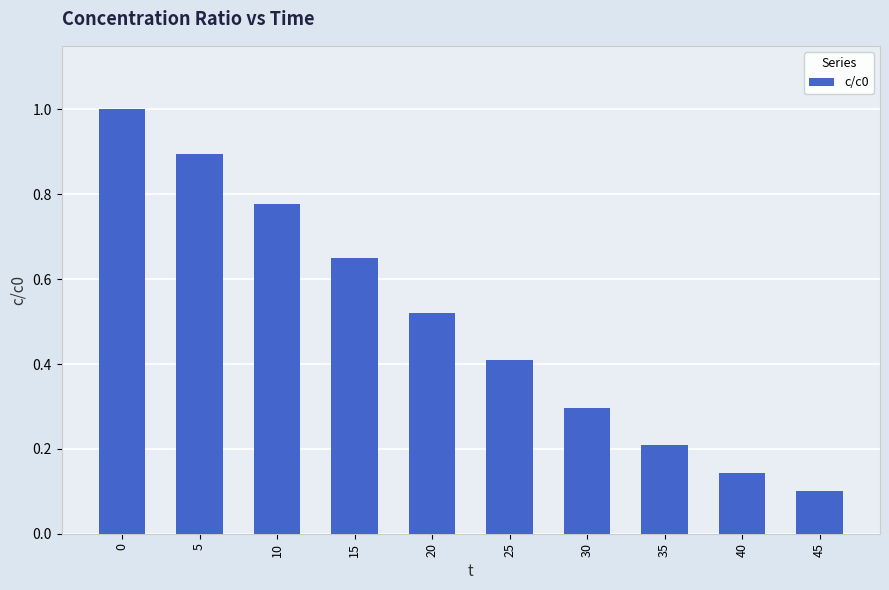

List the labels in order of value, smallest first.

45, 40, 35, 30, 25, 20, 15, 10, 5, 0